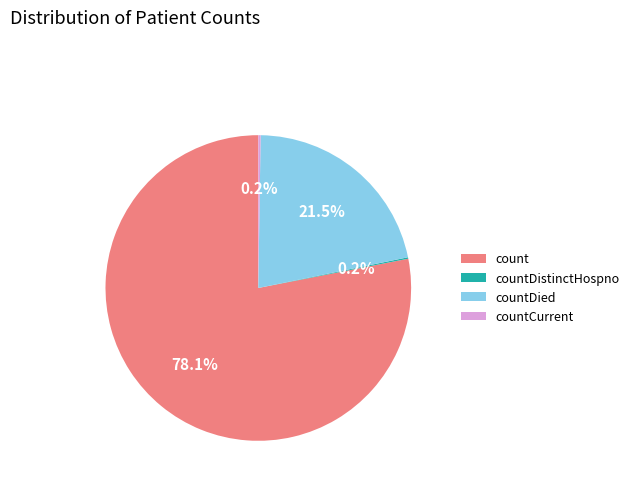

What percentage do count and countDied together represent?

99.6%